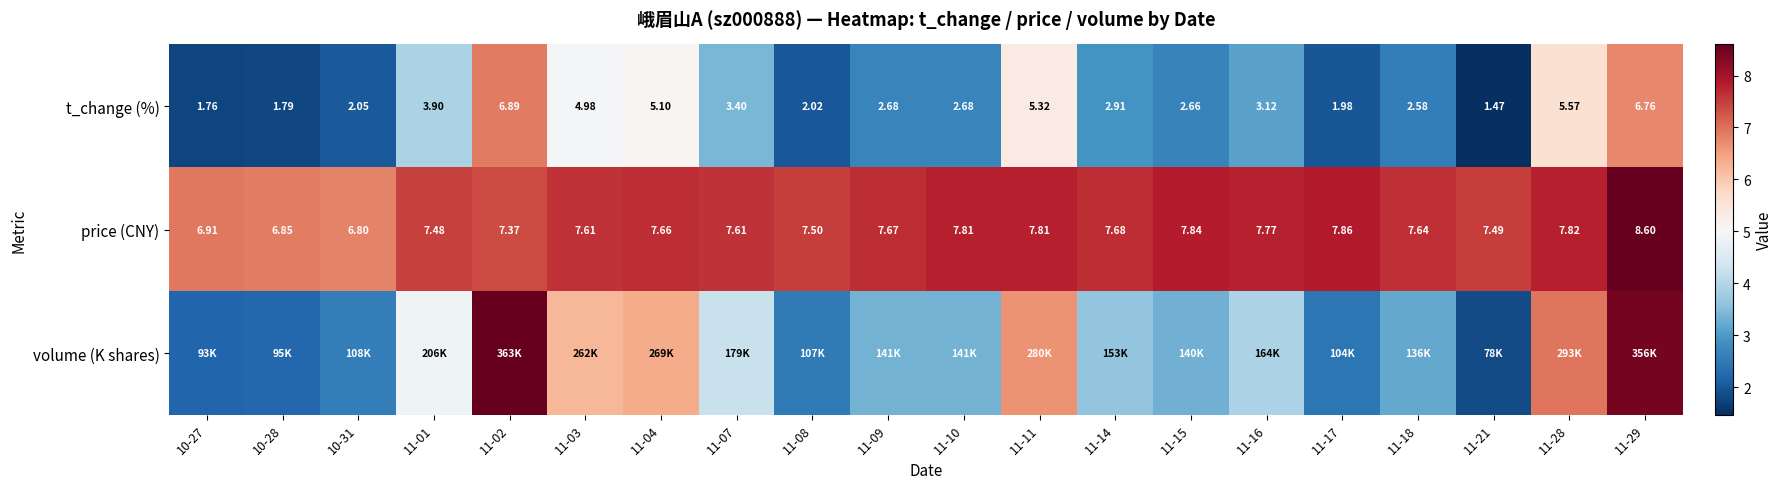

Rank the categories by price (CNY) value from highest to lowest.

11-29, 11-17, 11-15, 11-28, 11-10, 11-11, 11-16, 11-14, 11-09, 11-04, 11-18, 11-03, 11-07, 11-08, 11-21, 11-01, 11-02, 10-27, 10-28, 10-31